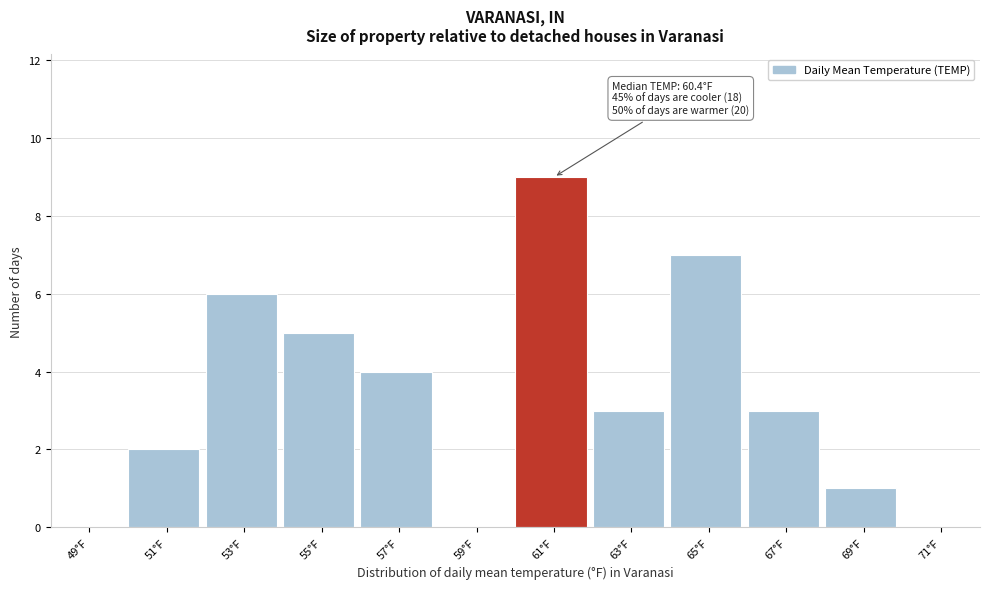

Which range on the x-axis has the tallest bar?

60 to 62